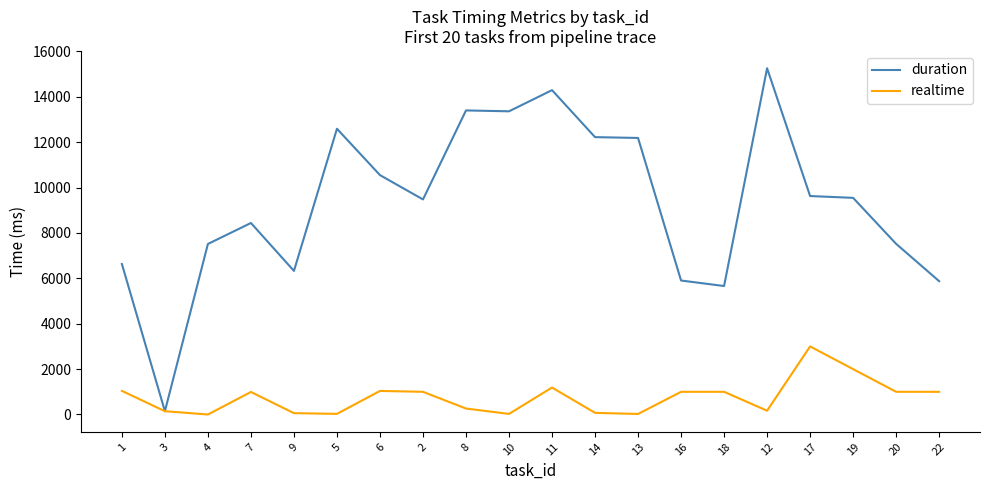

The value of duration at 11 is 14295. True or false?

True